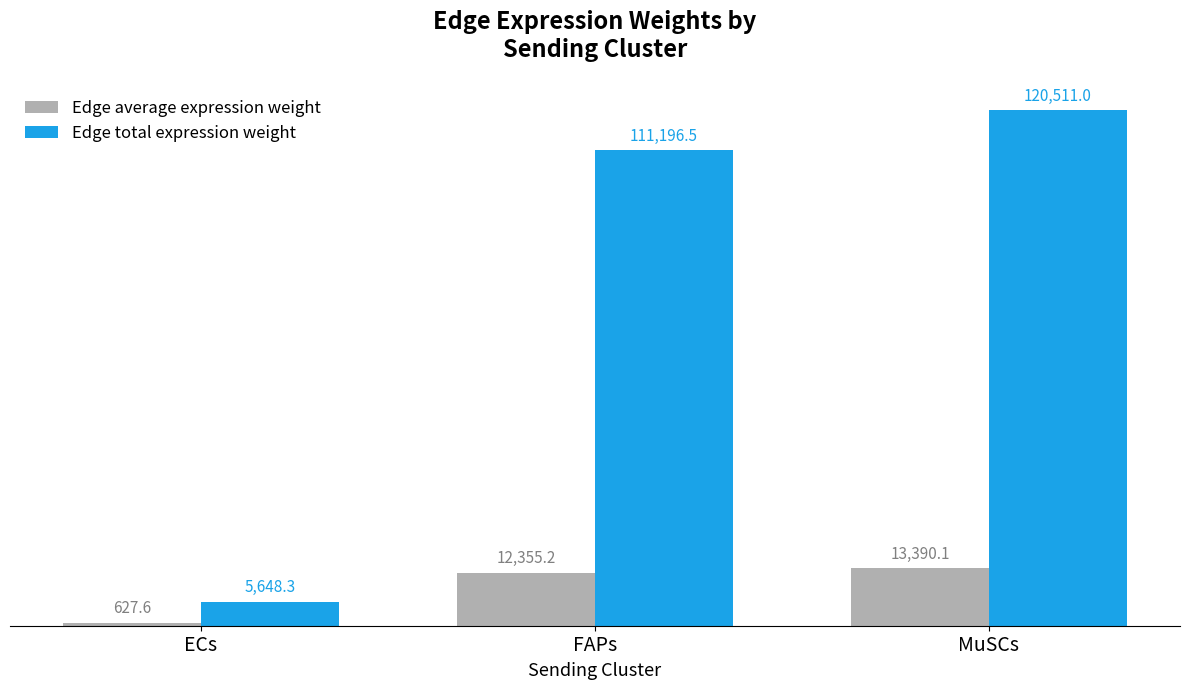

What position from the left is ECs?

1